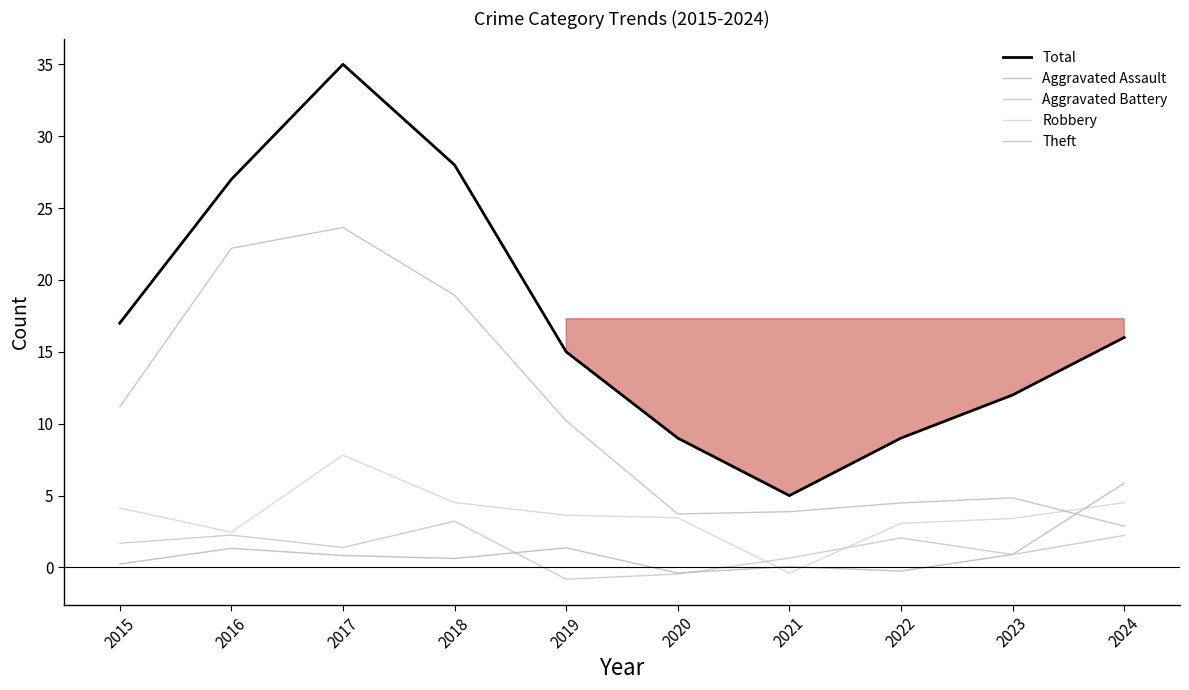

Where is Total nearest to the value 20?

2015